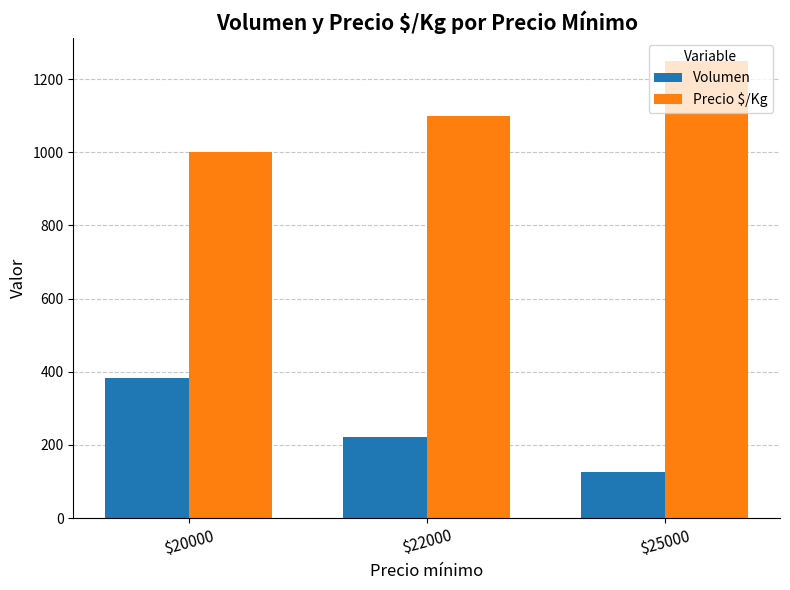

What is the difference between the maximum and minimum values in the Volumen series?

258